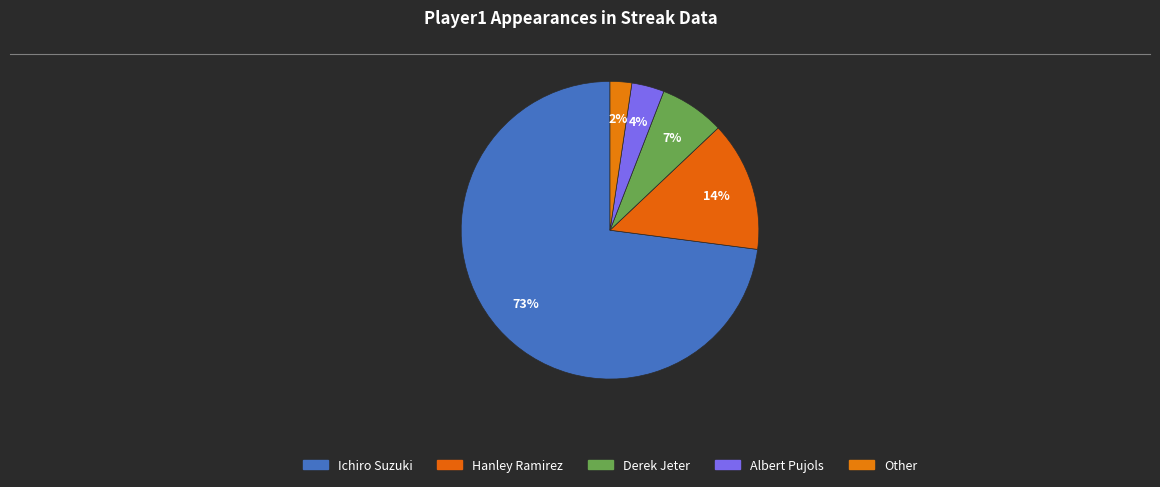

Which slice represents more than half of the pie?

Ichiro Suzuki